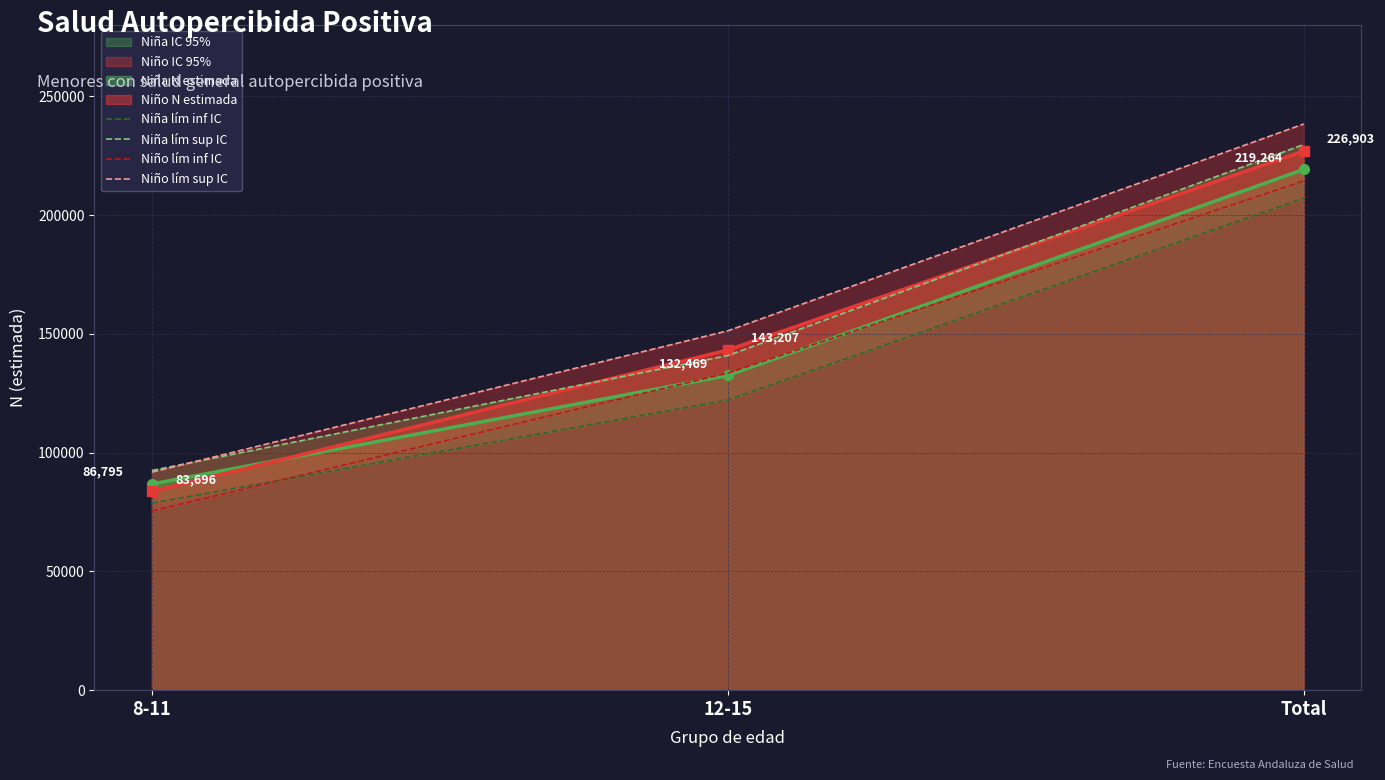

The Niña lím inf IC series shows 78731 at 8-11. True or false?

True